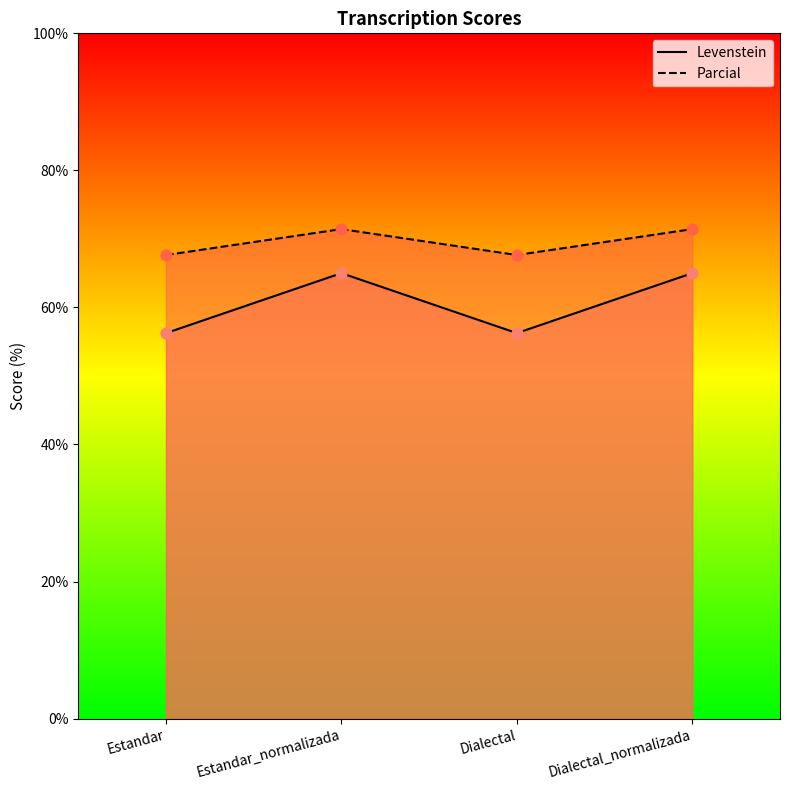

What are all the series names shown in the legend?

Levenstein, Parcial